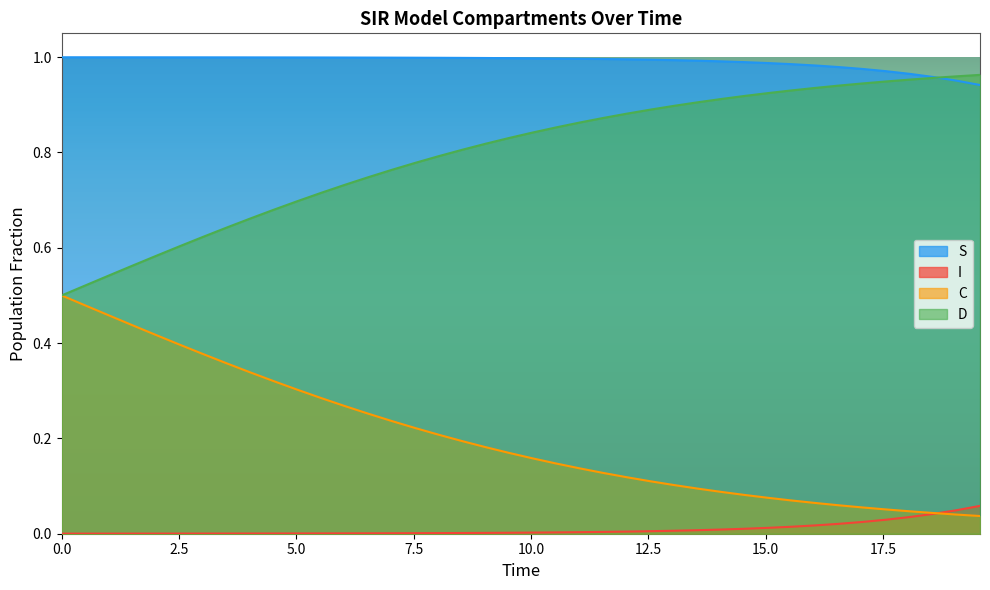

True or false: D and I intersect in this chart.

False